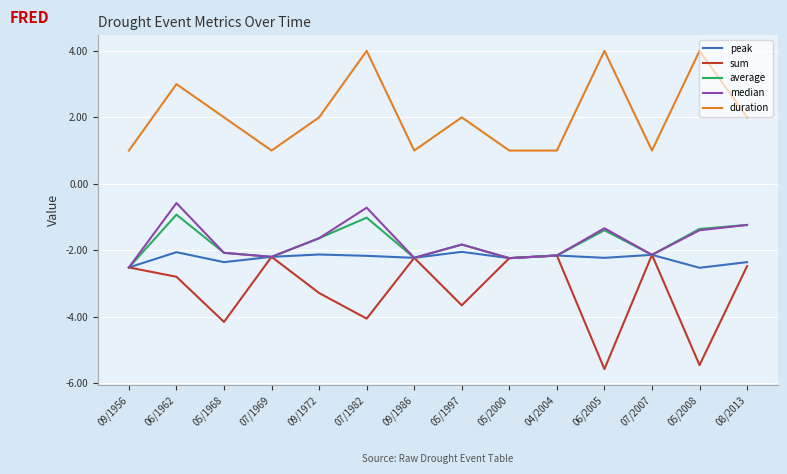

What is the spread (max minus min) of values at 05/1997?

5.7